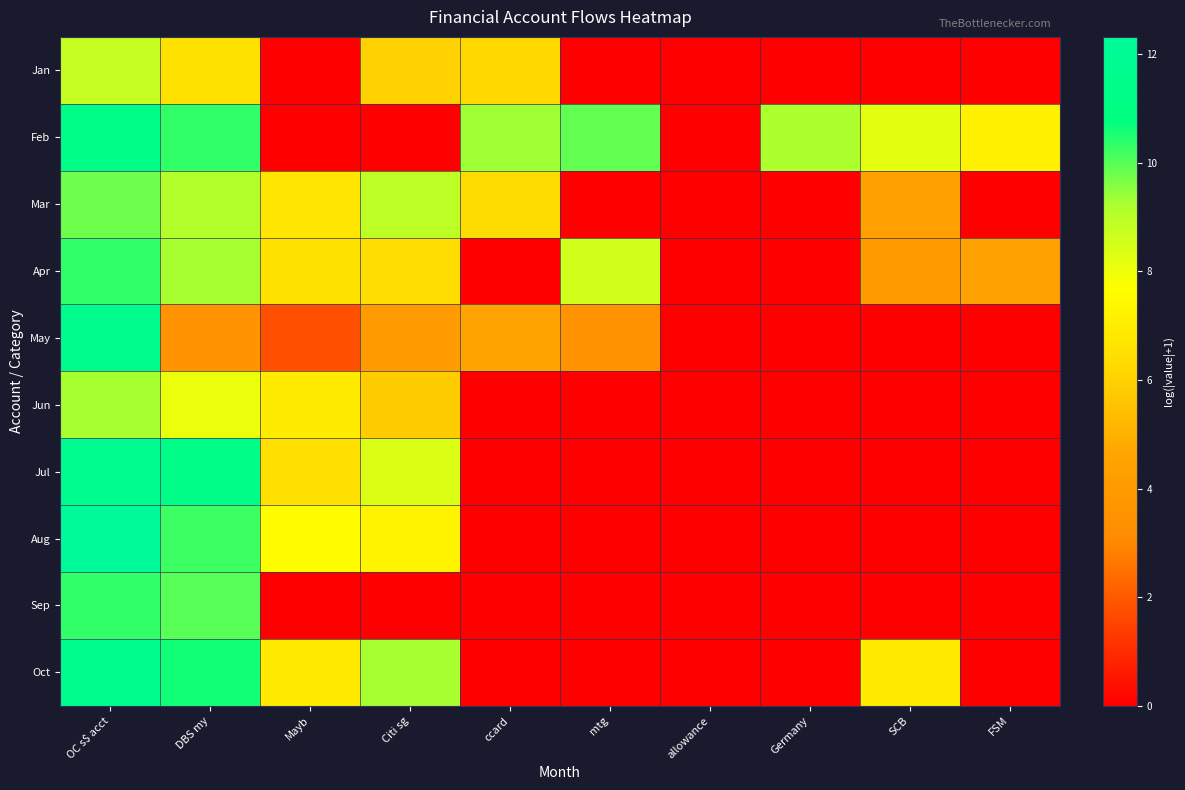

Reading left to right, transcribe all the data shown in this chart.

Jan: OC s$ acct=8.8	DBS my=6.6	Mayb=0.0	Citi sg=6.0	ccard=6.2	mtg=0.0	allowance=0.0	Germany=0.0	SCB=0.0	FSM=0.0
Feb: OC s$ acct=11.3	DBS my=10.3	Mayb=0.0	Citi sg=0.0	ccard=9.4	mtg=9.9	allowance=0.0	Germany=9.2	SCB=8.2	FSM=7.2
Mar: OC s$ acct=9.8	DBS my=9.1	Mayb=6.7	Citi sg=8.9	ccard=6.4	mtg=0.0	allowance=0.0	Germany=0.0	SCB=4.2	FSM=0.0
Apr: OC s$ acct=10.3	DBS my=9.3	Mayb=6.6	Citi sg=6.4	ccard=0.0	mtg=8.6	allowance=0.0	Germany=0.0	SCB=3.9	FSM=4.4
May: OC s$ acct=11.6	DBS my=3.5	Mayb=1.8	Citi sg=4.0	ccard=4.6	mtg=3.6	allowance=0.0	Germany=0.0	SCB=0.0	FSM=0.0
Jun: OC s$ acct=9.2	DBS my=8.0	Mayb=6.9	Citi sg=5.9	ccard=0.0	mtg=0.0	allowance=0.0	Germany=0.0	SCB=0.0	FSM=0.0
Jul: OC s$ acct=11.6	DBS my=11.2	Mayb=6.5	Citi sg=8.4	ccard=0.0	mtg=0.0	allowance=0.0	Germany=0.0	SCB=0.0	FSM=0.0
Aug: OC s$ acct=12.3	DBS my=10.2	Mayb=7.6	Citi sg=7.2	ccard=0.0	mtg=0.0	allowance=0.0	Germany=0.0	SCB=0.0	FSM=0.0
Sep: OC s$ acct=10.3	DBS my=10.0	Mayb=0.0	Citi sg=0.0	ccard=0.0	mtg=0.0	allowance=0.0	Germany=0.0	SCB=0.0	FSM=0.0
Oct: OC s$ acct=11.5	DBS my=10.6	Mayb=6.9	Citi sg=9.3	ccard=0.0	mtg=0.0	allowance=0.0	Germany=0.0	SCB=6.9	FSM=0.0